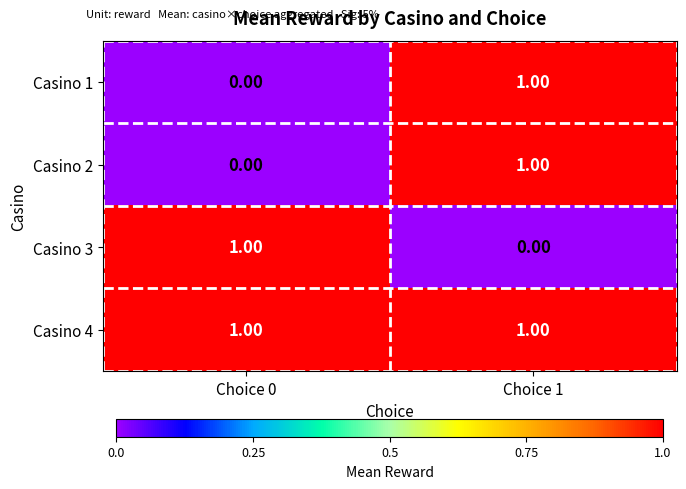

Which series has the largest total across all categories?

Casino 4